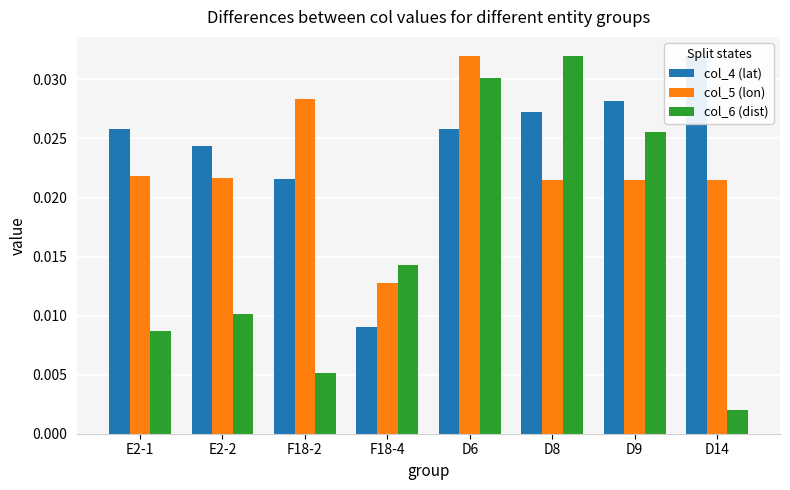

How many bars are there in each group?

3